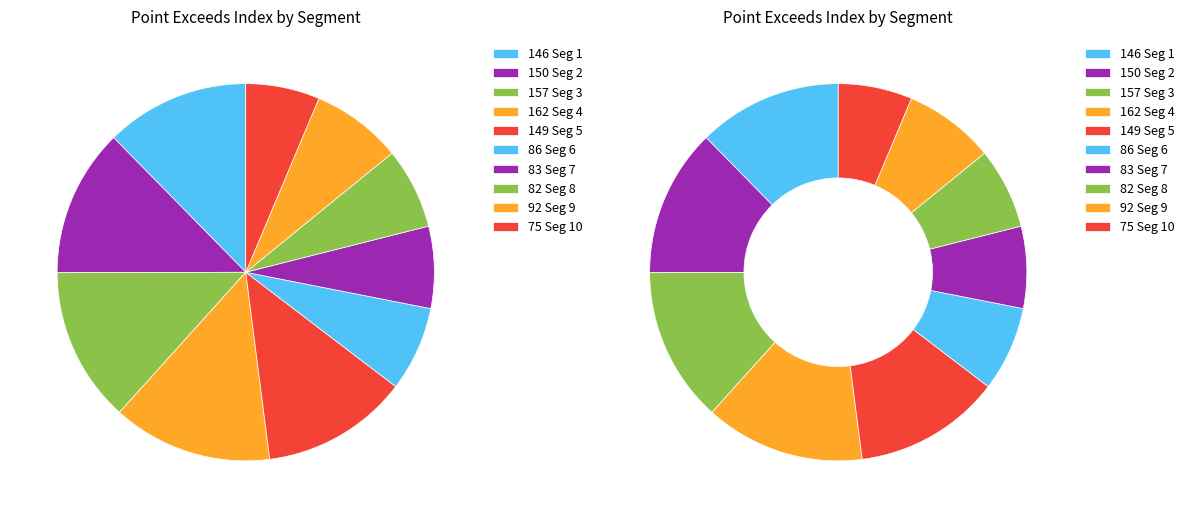

How many segments does this pie chart have?

10